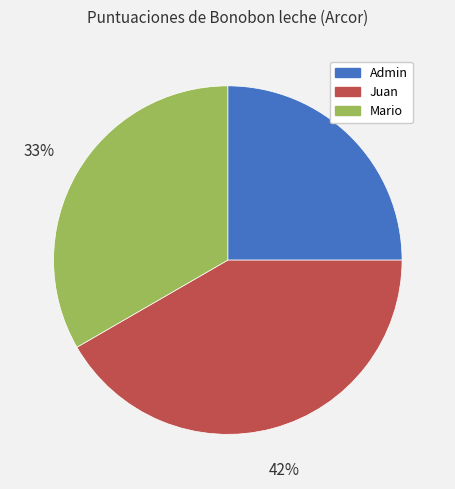

True or false: Mario accounts for 33% of the total.

True